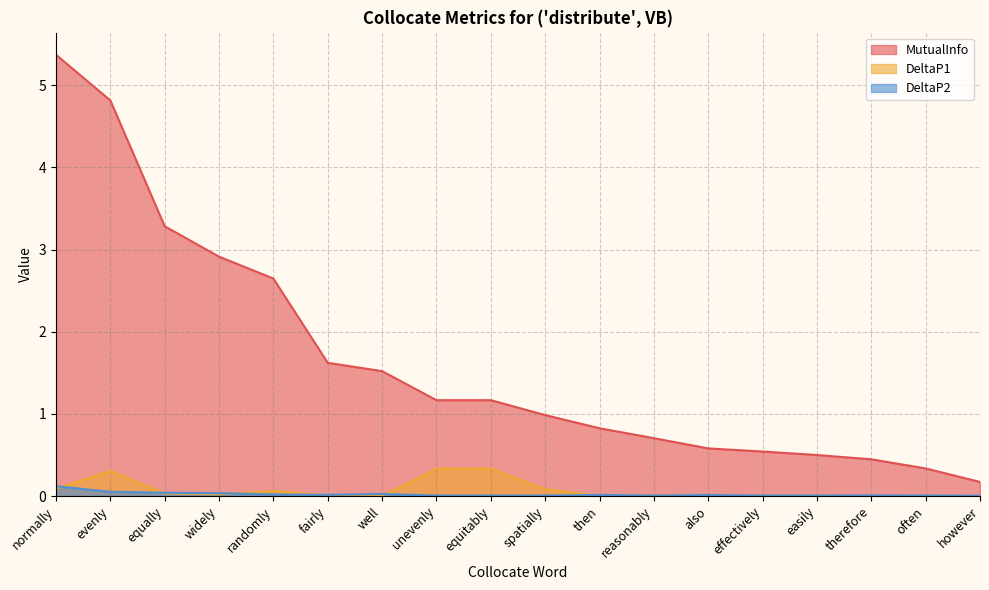

At which label does DeltaP1 reach its peak?

unevenly